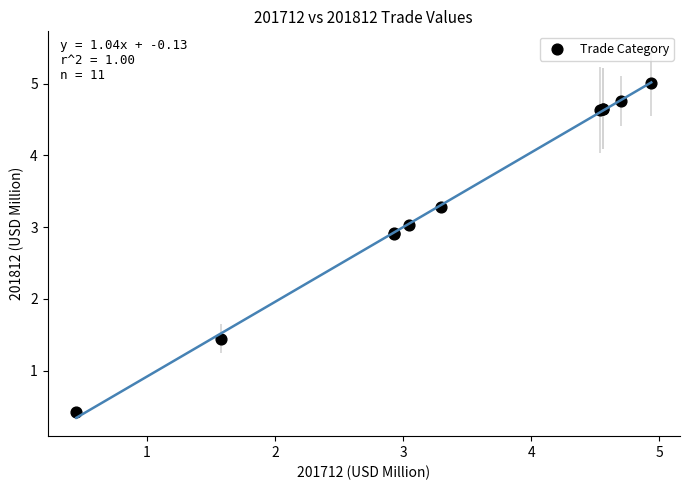

What Y value in the scatter plot is closest to 2?

1.4